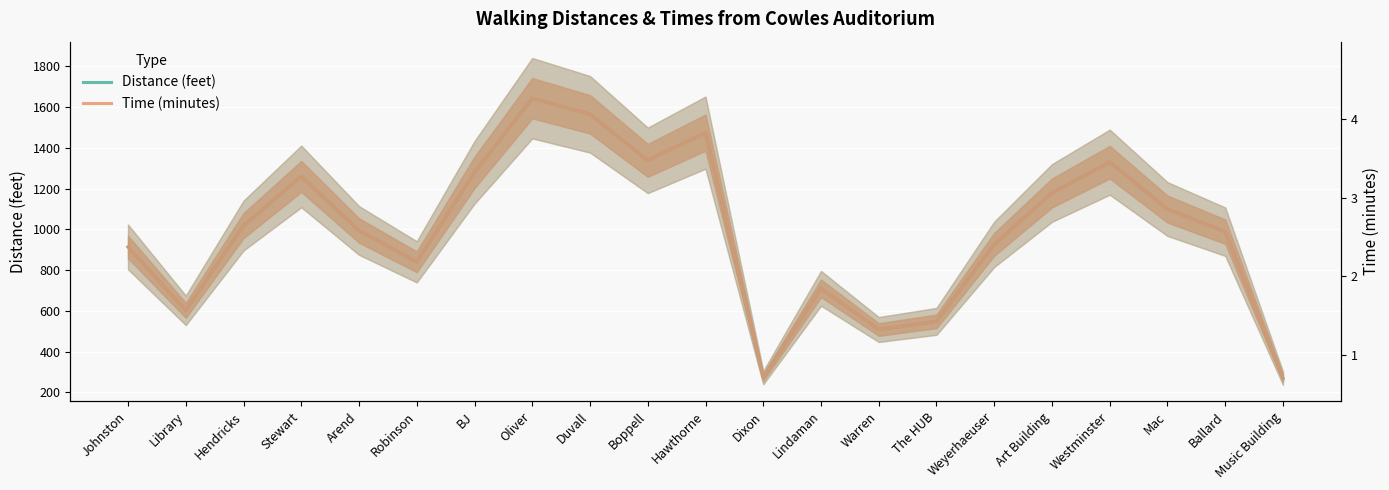

Where is Time (minutes) nearest to the value 957?

Weyerhaeuser